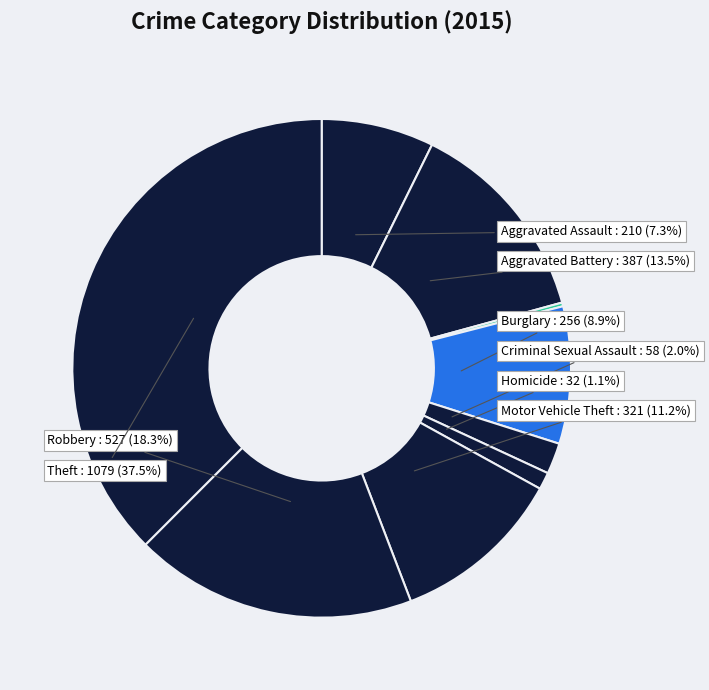

How many segments does this pie chart have?

9